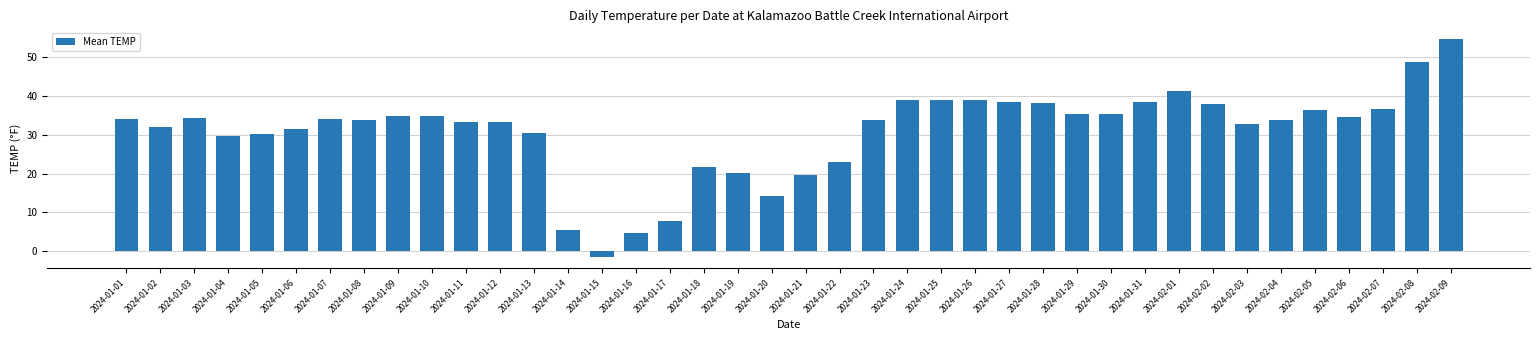

What is the average value?

30.8